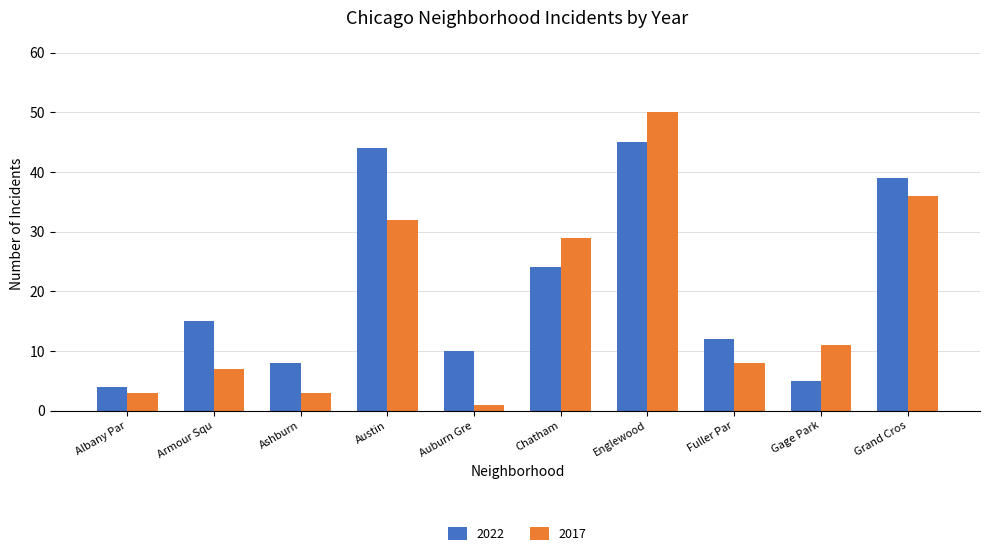

What is the difference between the maximum and second lowest values in the 2022 series?

40